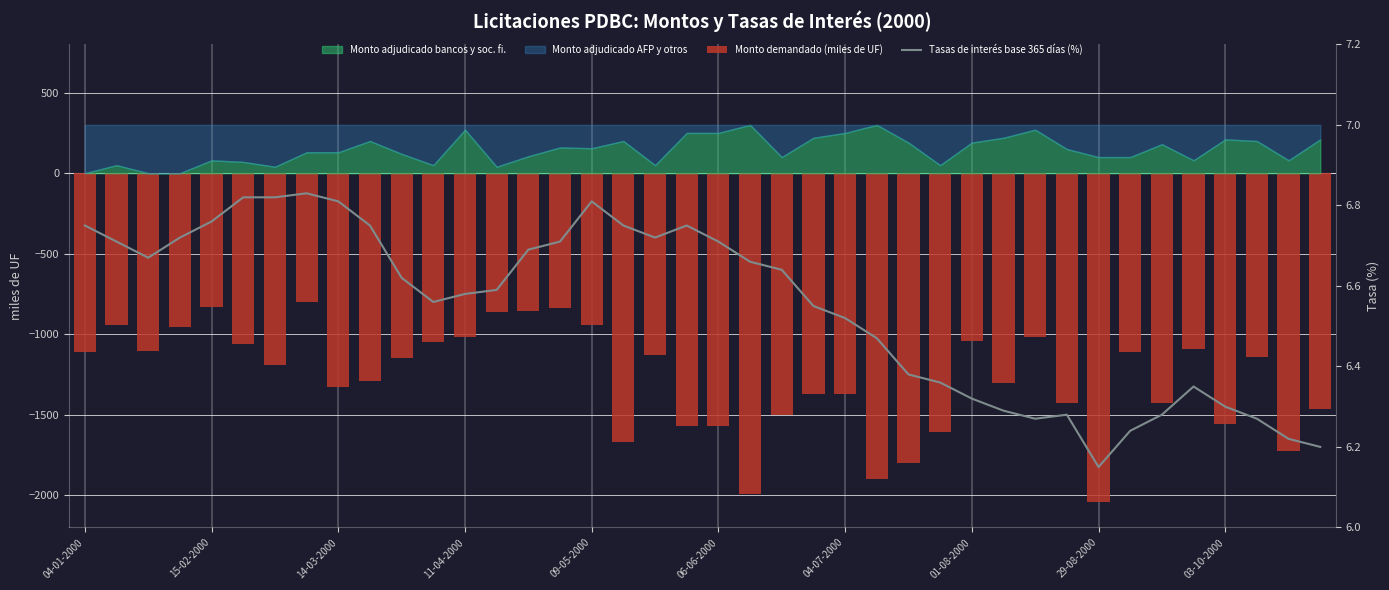

What is the average value of the Monto demandado (miles de UF) series?

-1279.1